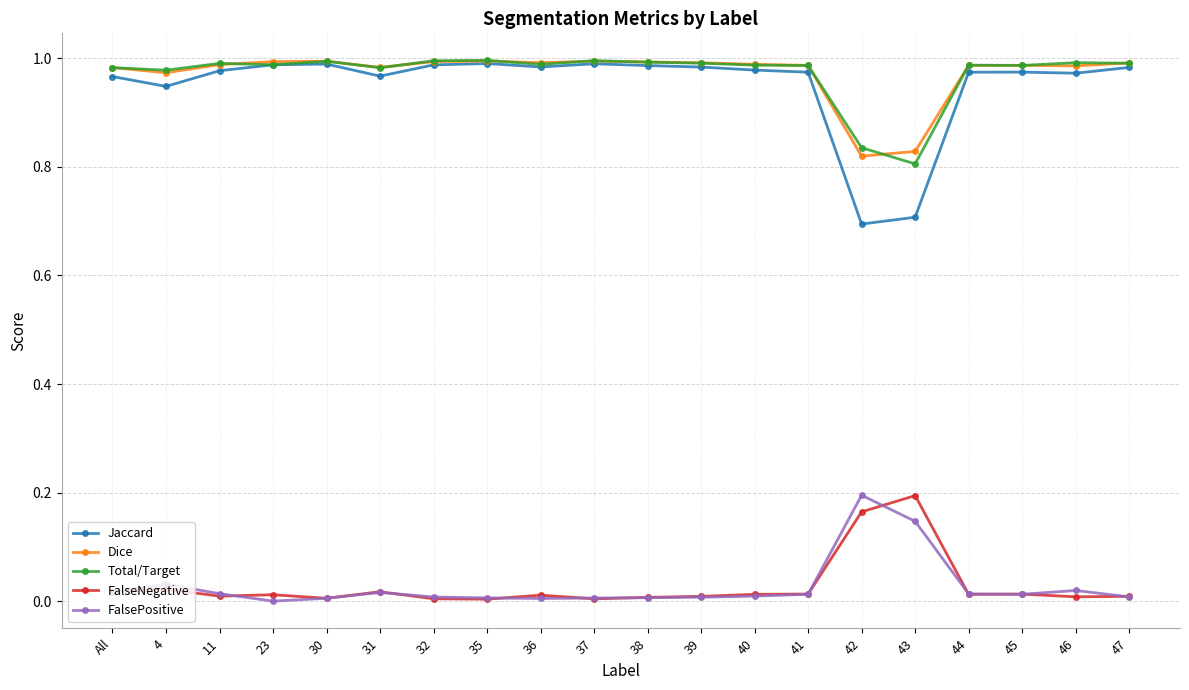

Which series has the largest range (max minus min)?

Jaccard